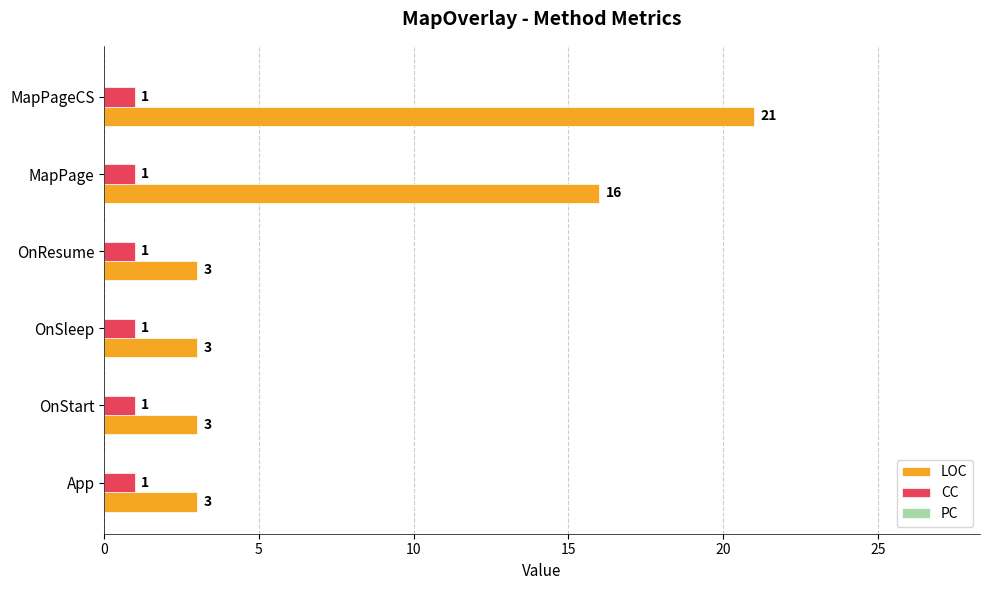

At how many categories does at least one series exceed 8?

2